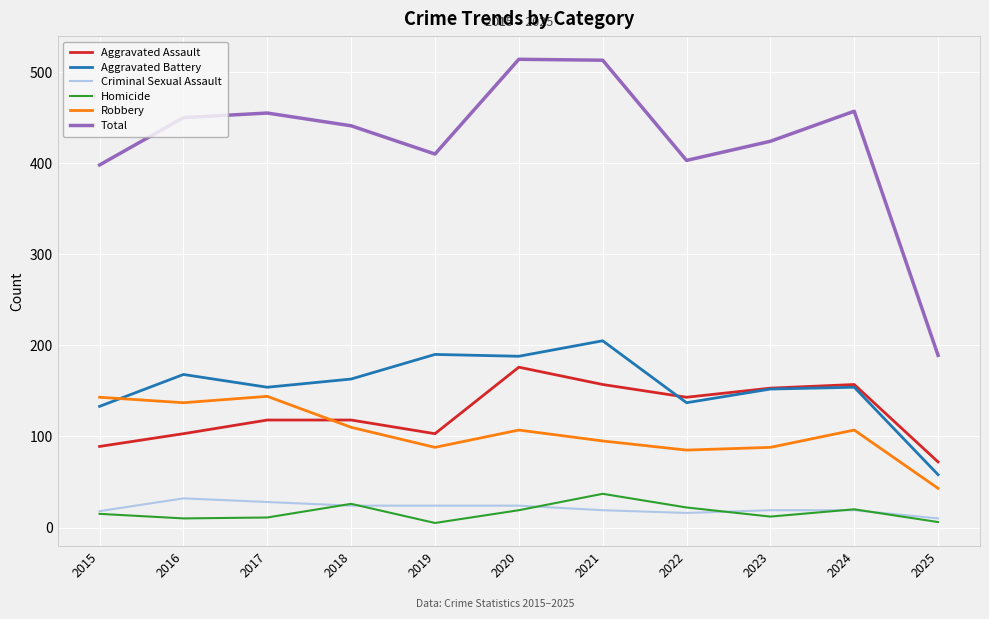

Rank the series at 2019 from lowest to highest value.

Homicide, Criminal Sexual Assault, Robbery, Aggravated Assault, Aggravated Battery, Total